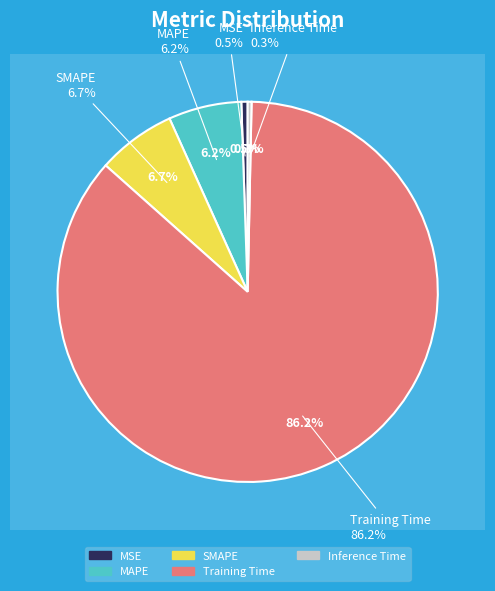

How many segments does this pie chart have?

5